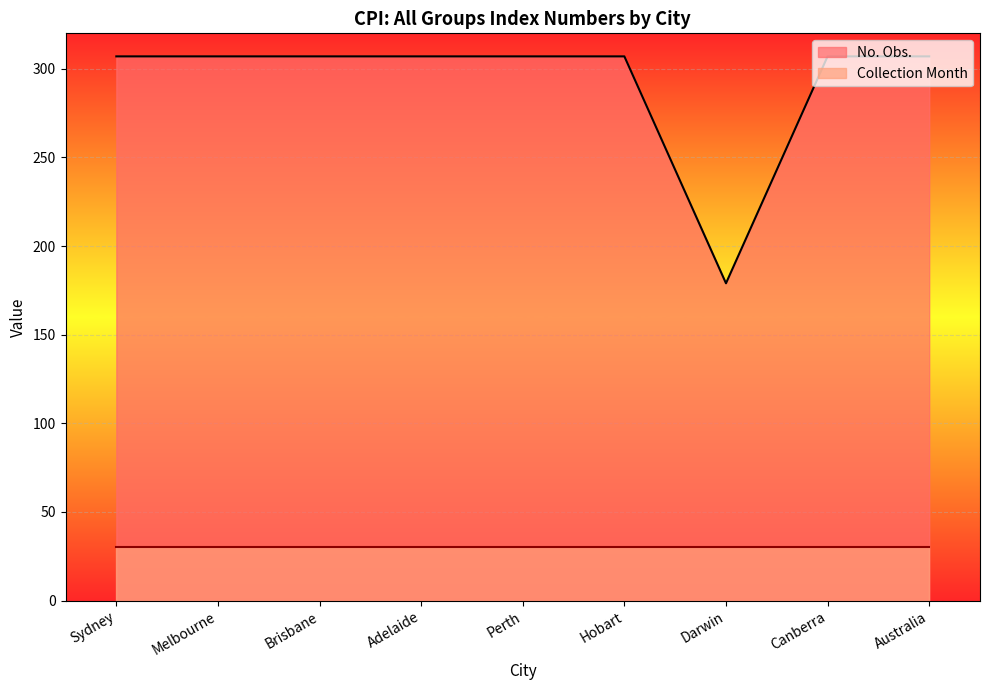

What is the average value?

293